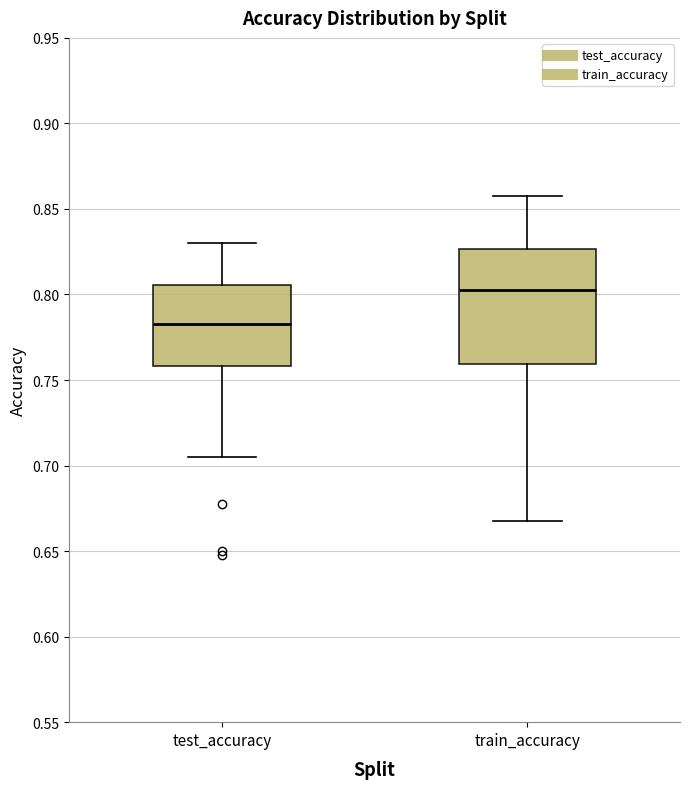

Reading left to right, transcribe this box plot: for each box, give where its median line is, the range the box spans, and where its two whiskers end, as read against the y-axis. The values are not printed on the chart, so give them approximately, as read against the axis.

test_accuracy: median 0.780, box 0.760 to 0.805, whiskers 0.705 to 0.830
train_accuracy: median 0.805, box 0.760 to 0.825, whiskers 0.670 to 0.860